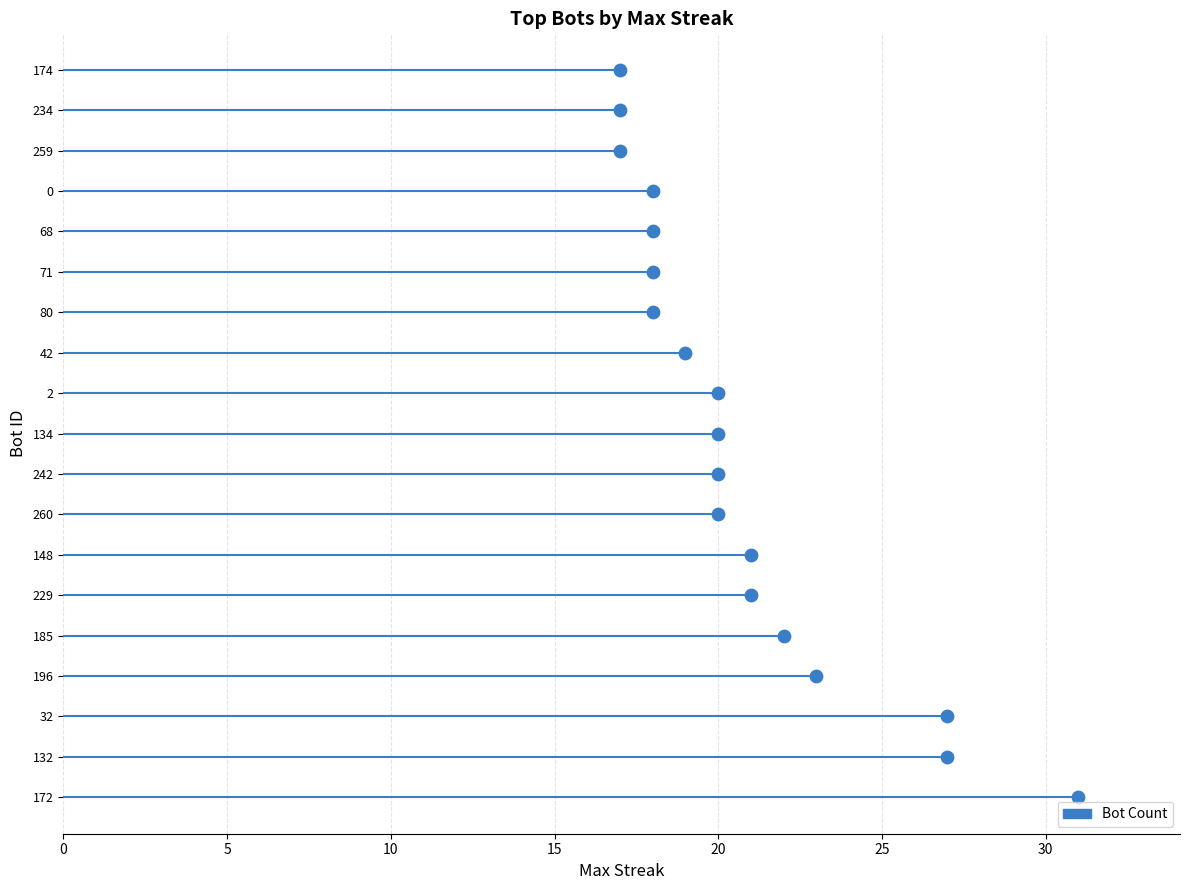

What is the change in value from 260 to 71?

-2